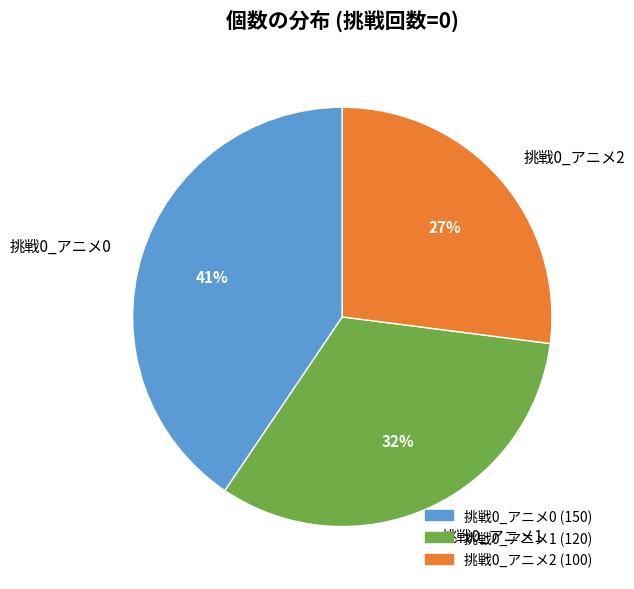

Combined, do 挑戦0_アニメ1 and 挑戦0_アニメ0 account for over 50%?

Yes